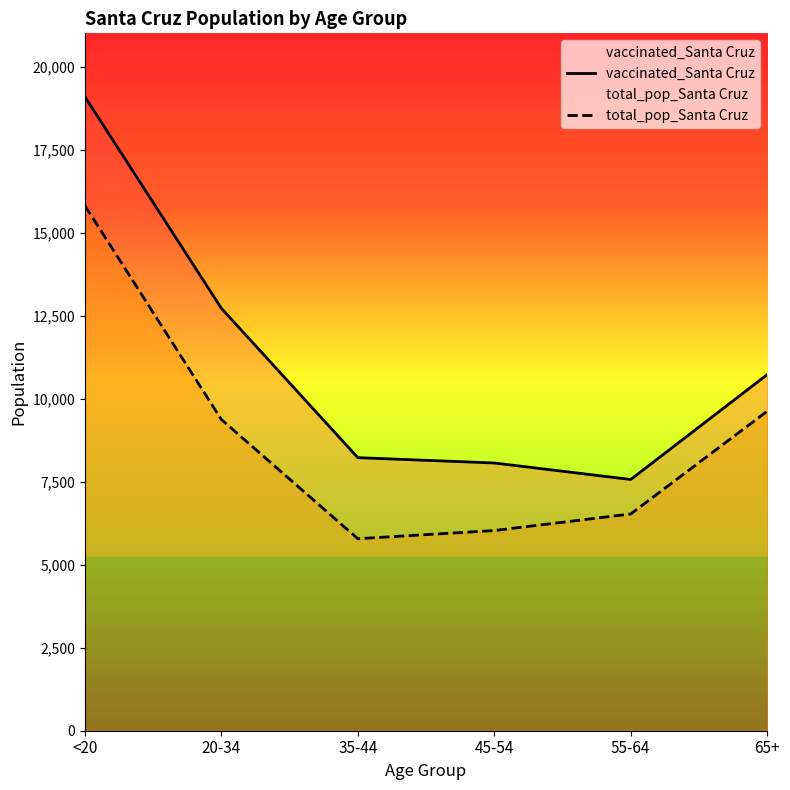

What is the difference between the highest and lowest values at 65+?

1102